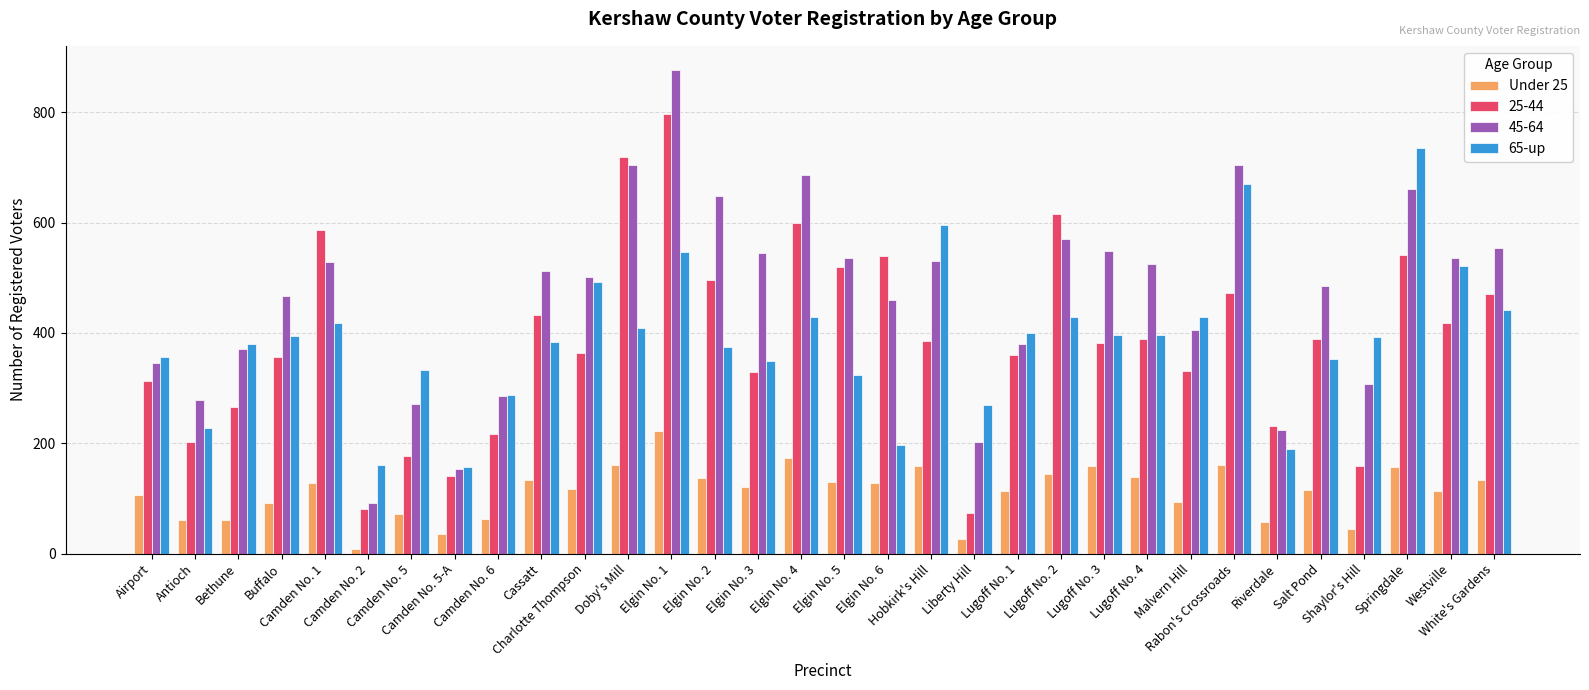

List the series in order of their peak value, lowest first.

Under 25, 65-up, 25-44, 45-64